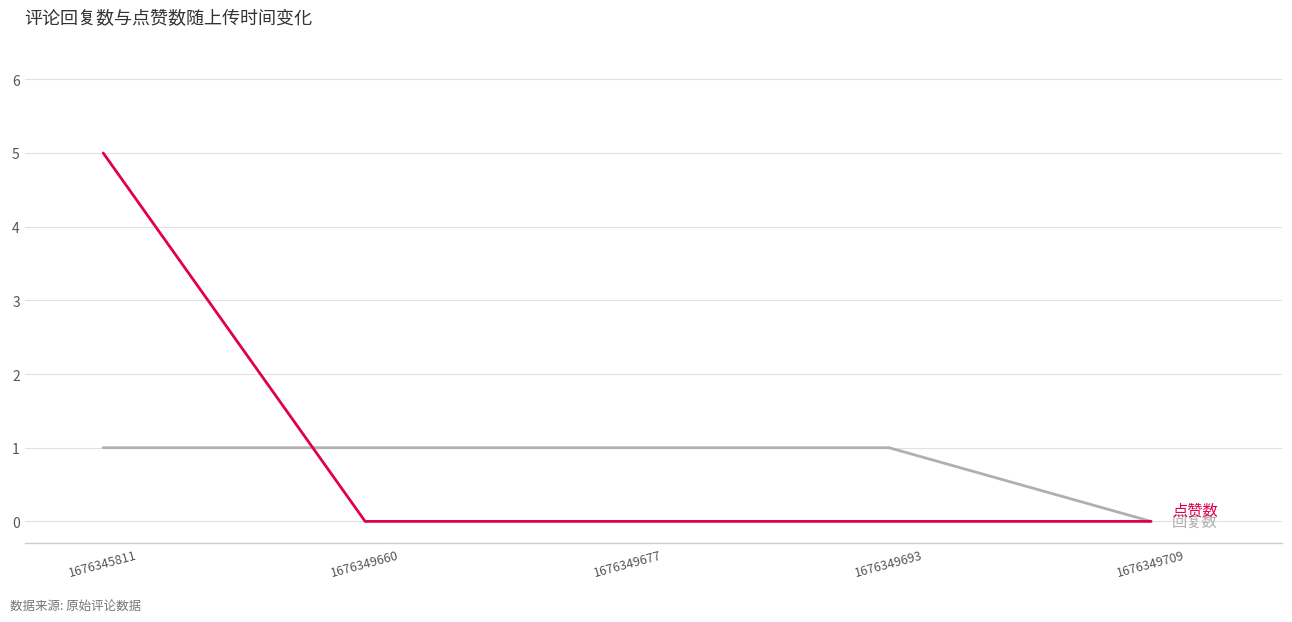

How many lines are shown in the chart?

2